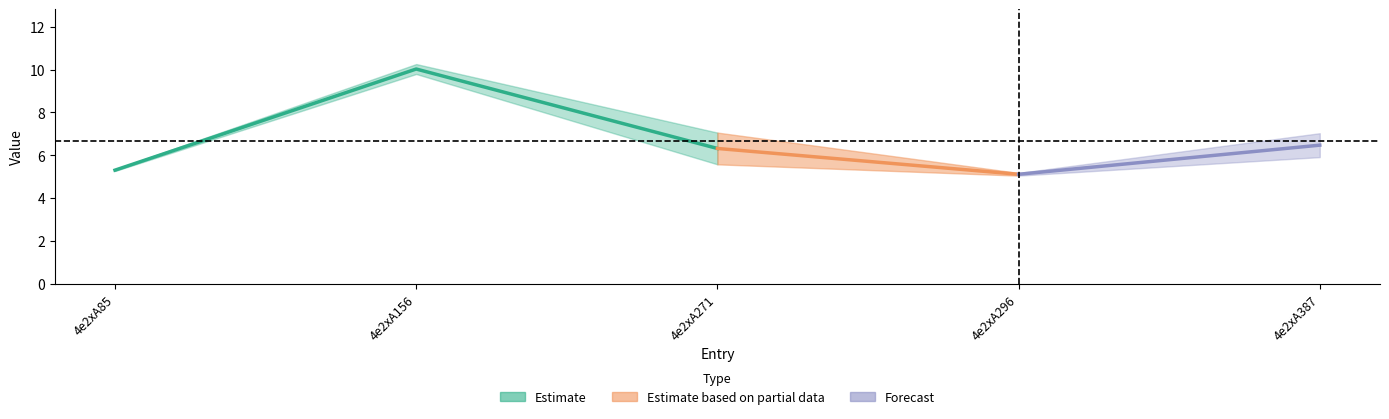

Reading left to right, what are all the values shown in this chart?

col_6: 4e2xA85=5.3	4e2xA156=9.8	4e2xA271=7.1	4e2xA296=5.0	4e2xA387=7.0
col_7: 4e2xA85=5.3	4e2xA156=10.3	4e2xA271=5.6	4e2xA296=5.2	4e2xA387=5.9